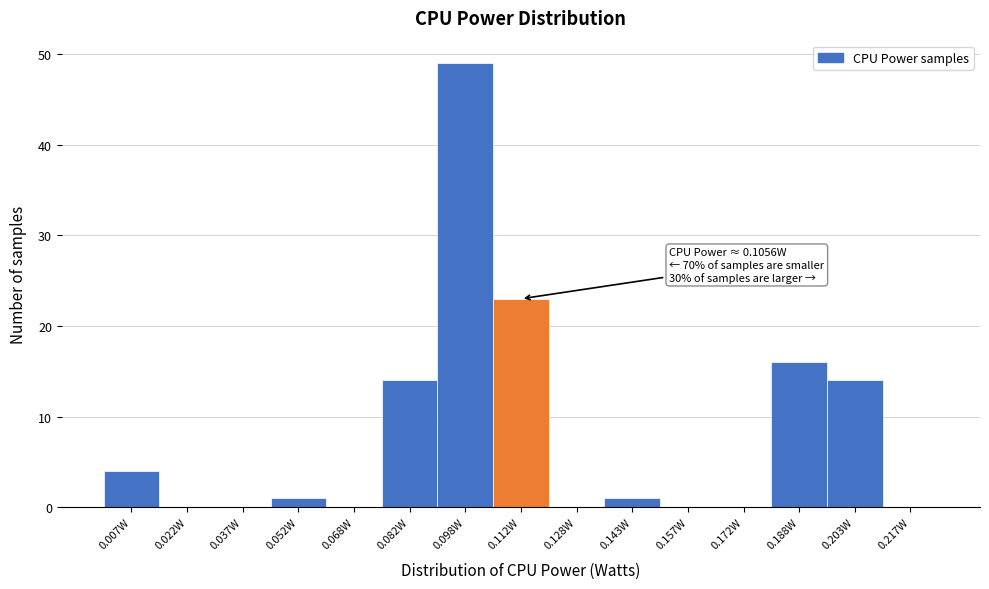

Which range on the x-axis has the tallest bar?

0.090 to 0.105